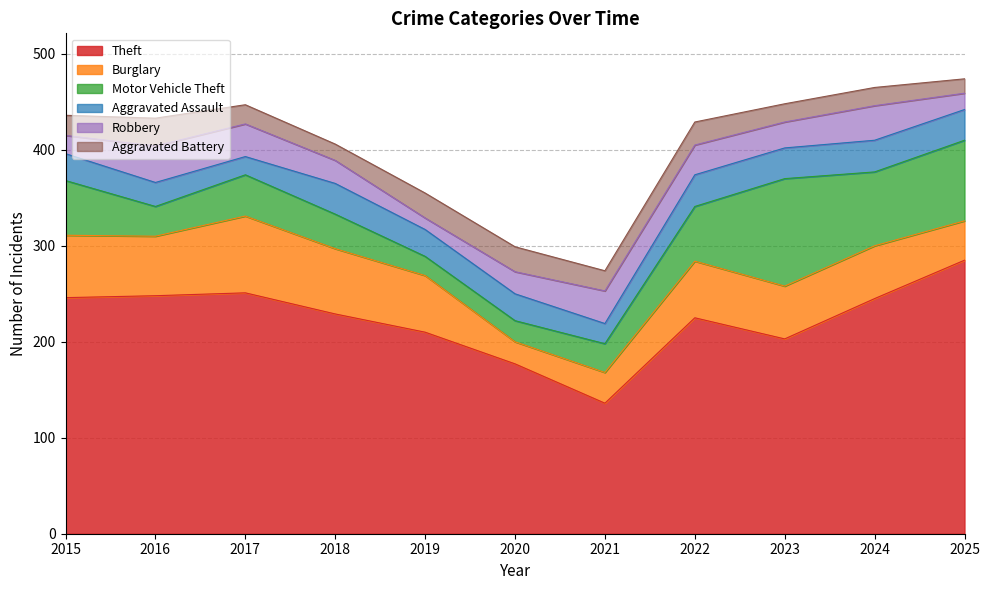

Between which two adjacent categories do Aggravated Battery and Aggravated Assault first intersect?

2015 and 2016